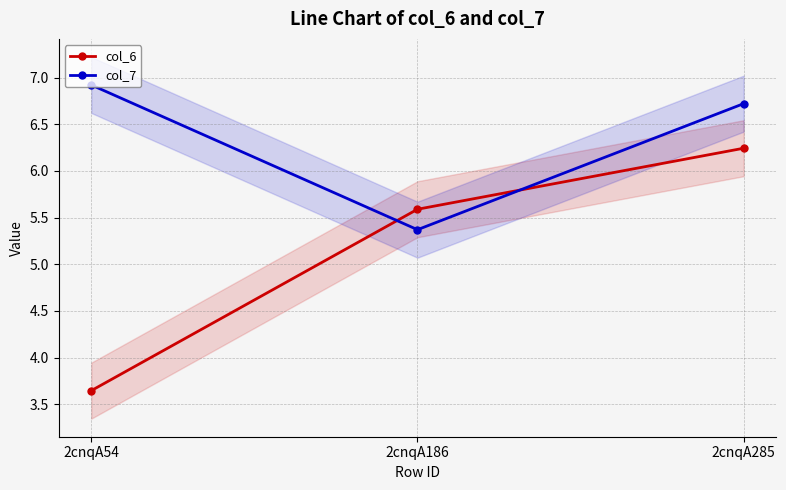

Read the col_6 value at 2cnqA285.

6.2